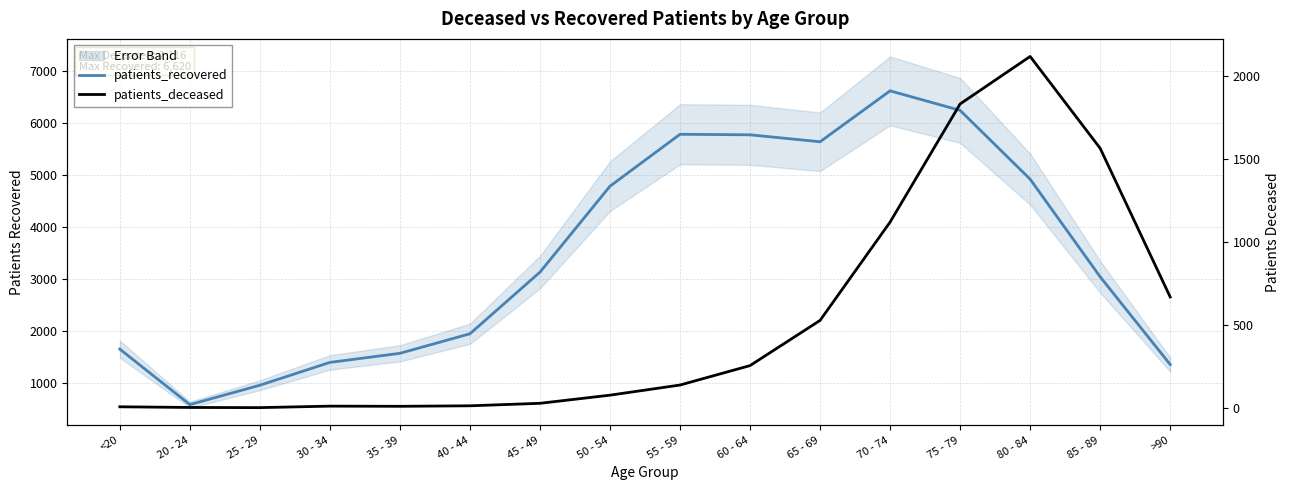

What is the sum of the patients_deceased values at 85 - 89 and 65 - 69?

2090